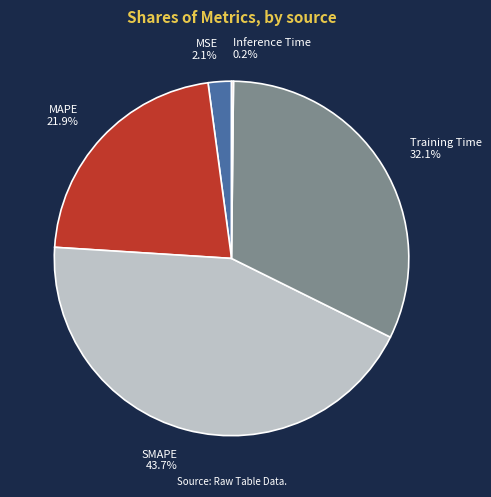

Combined, what portion of the pie is SMAPE and MSE?

45.8%